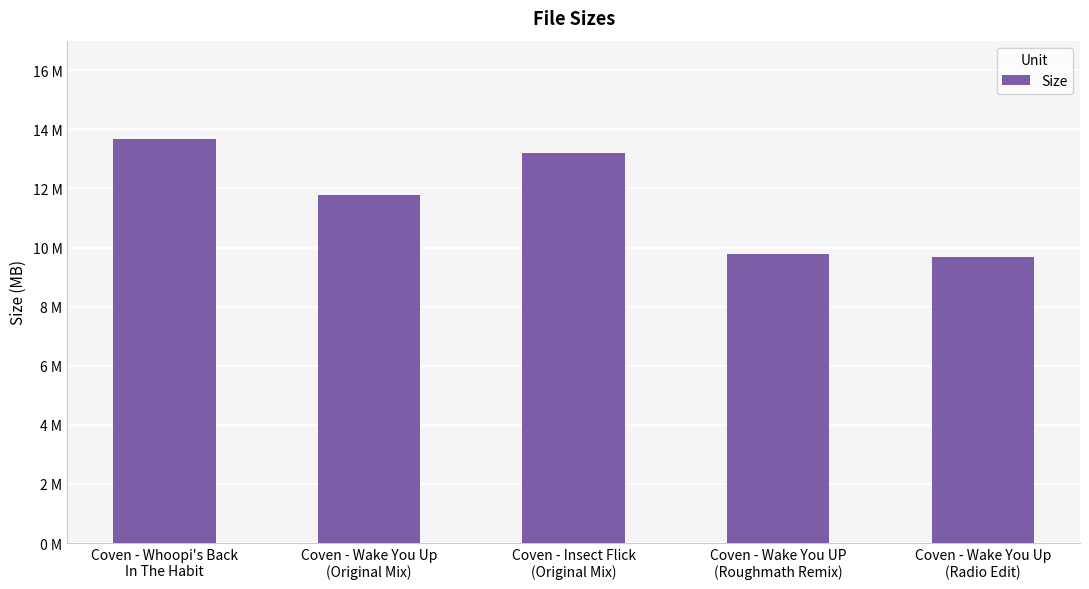

Between Coven - Wake You UP
(Roughmath Remix) and Coven - Insect Flick
(Original Mix), which is larger?

Coven - Insect Flick
(Original Mix)